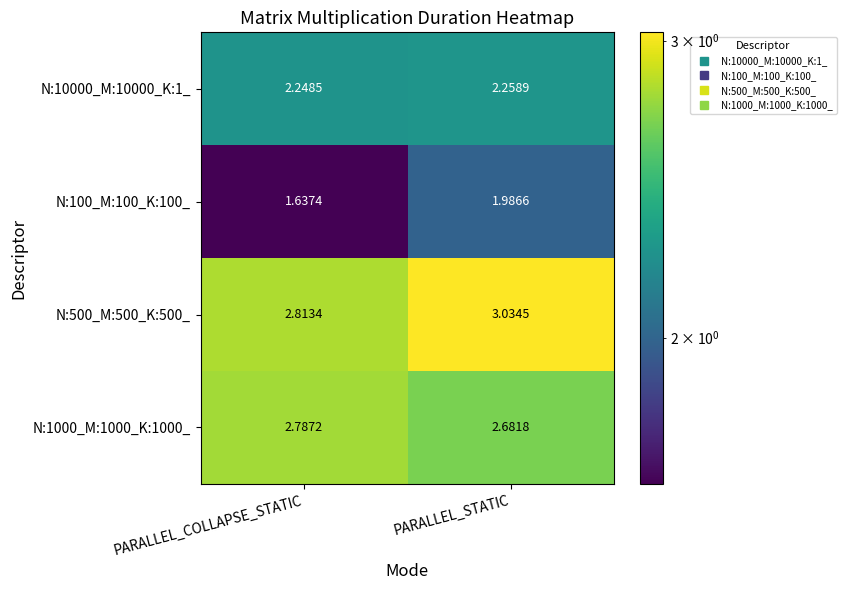

Which category has the highest value across all series?

PARALLEL_STATIC